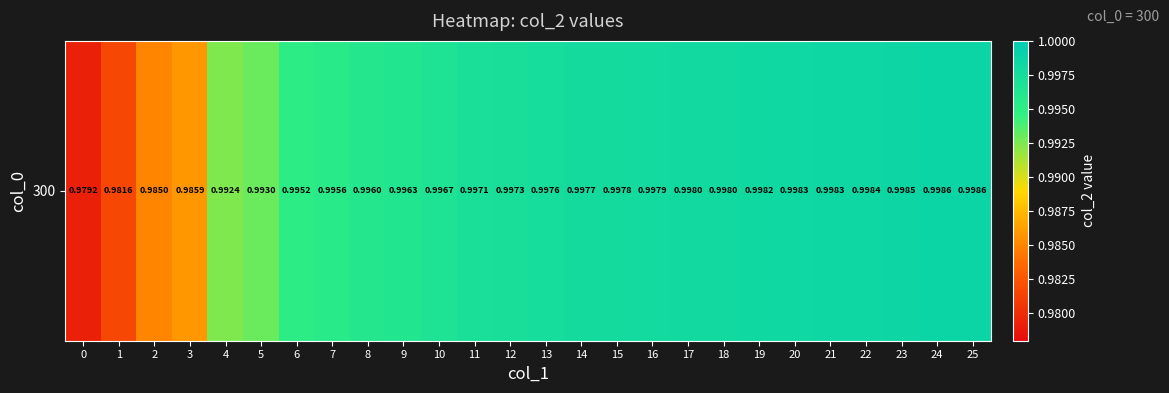

The chart shows a value of 1.0 at 18. True or false?

True